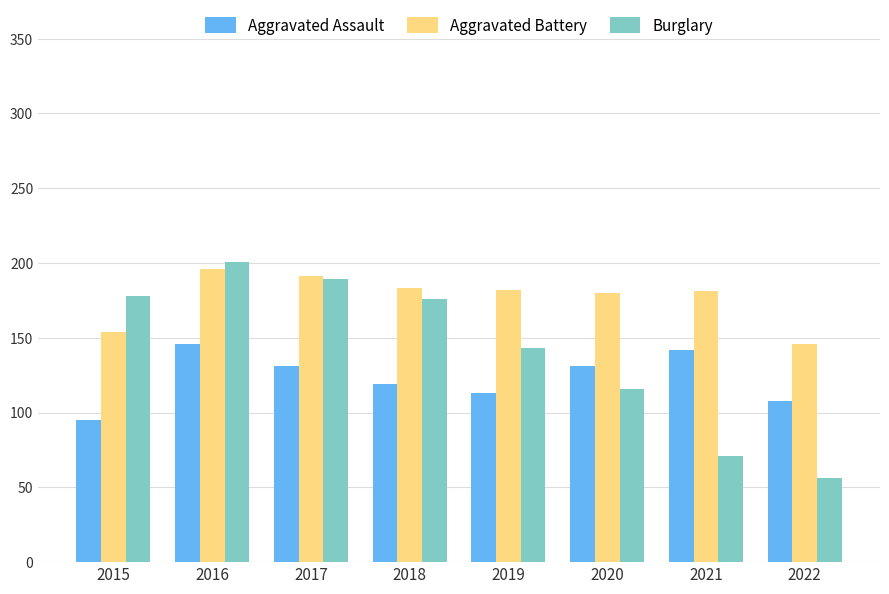

The value of Aggravated Battery at 2018 is 183. True or false?

True